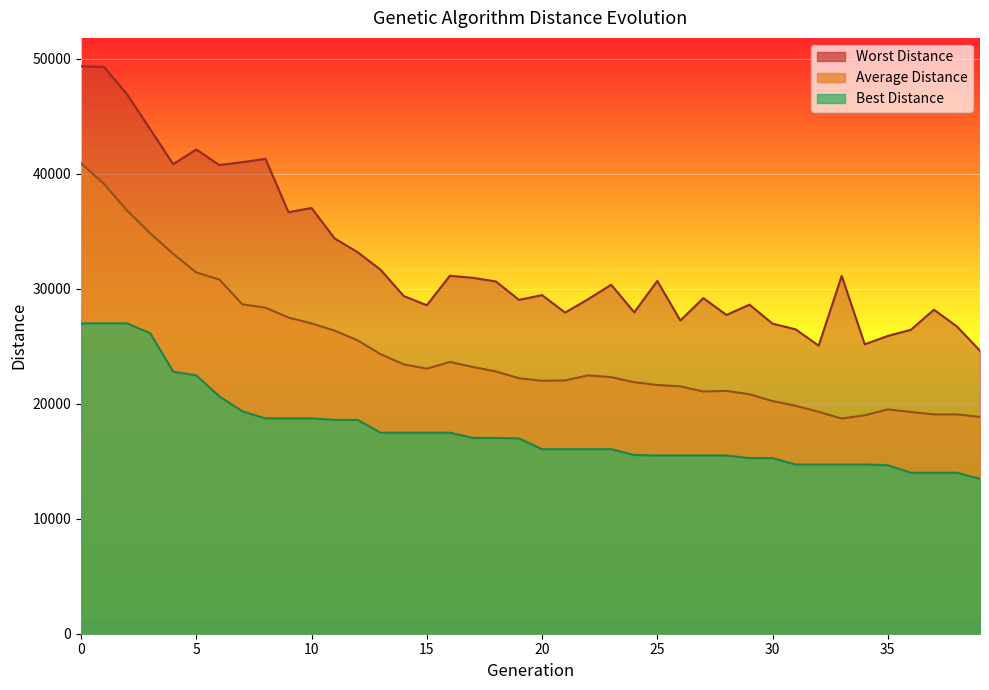

Rank the categories by Worst Distance value from highest to lowest.

0, 1, 2, 3, 5, 8, 7, 4, 6, 10, 9, 11, 12, 13, 16, 33, 17, 25, 18, 23, 20, 14, 27, 22, 19, 29, 15, 37, 24, 21, 28, 26, 30, 38, 31, 36, 35, 34, 32, 39